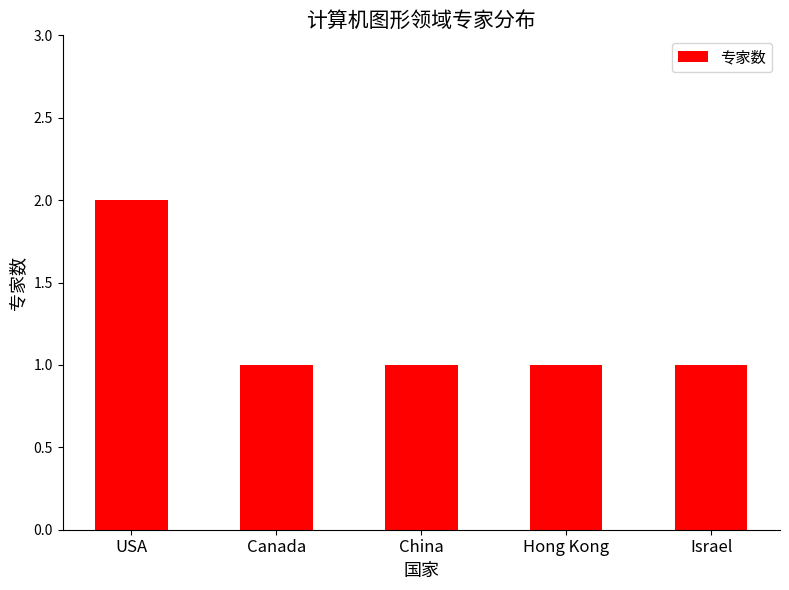

What is the sum of all values?

6